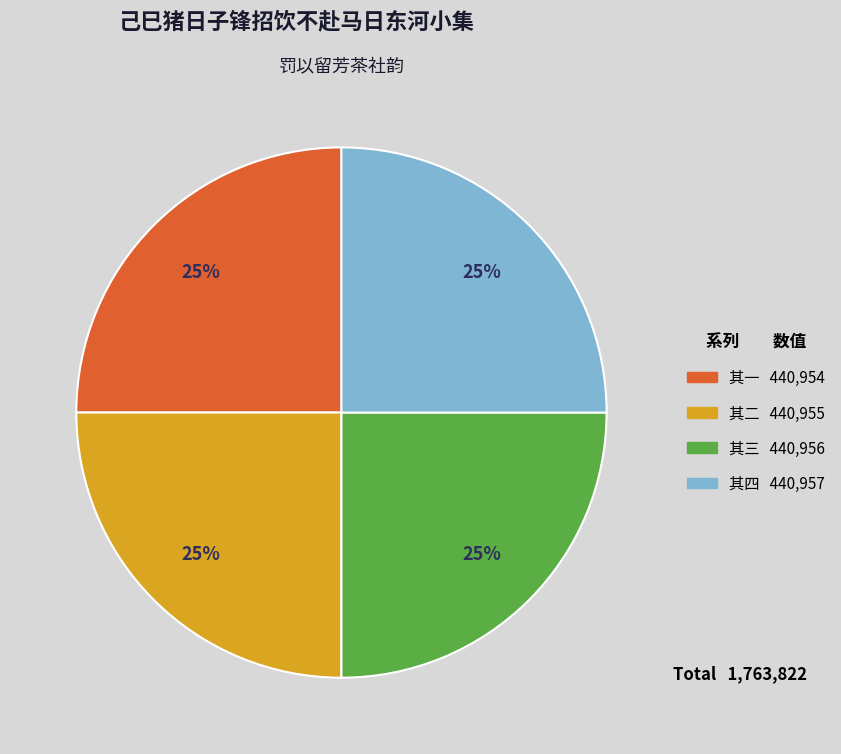

Does any single category account for the majority?

No